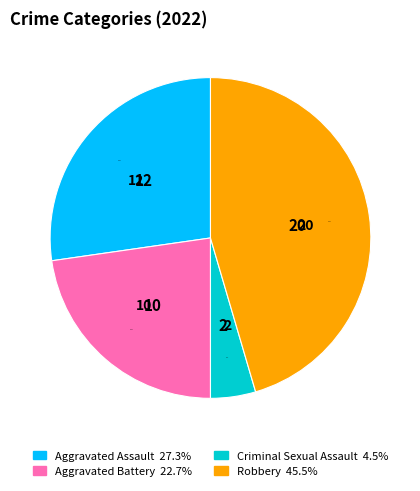

Does any single category account for the majority?

No